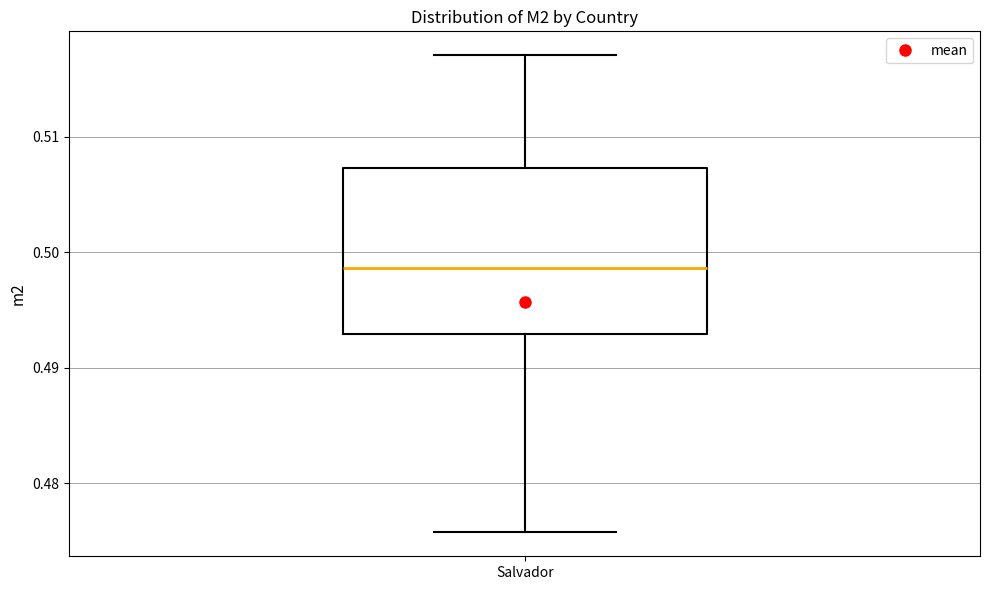

Read this box plot against the y-axis: the position of the median line, the range covered by the box, and the ends of both whiskers. The values are not printed on the chart, so give them approximately, as read against the axis.

median 0.499, box 0.493 to 0.507, whiskers 0.476 to 0.517